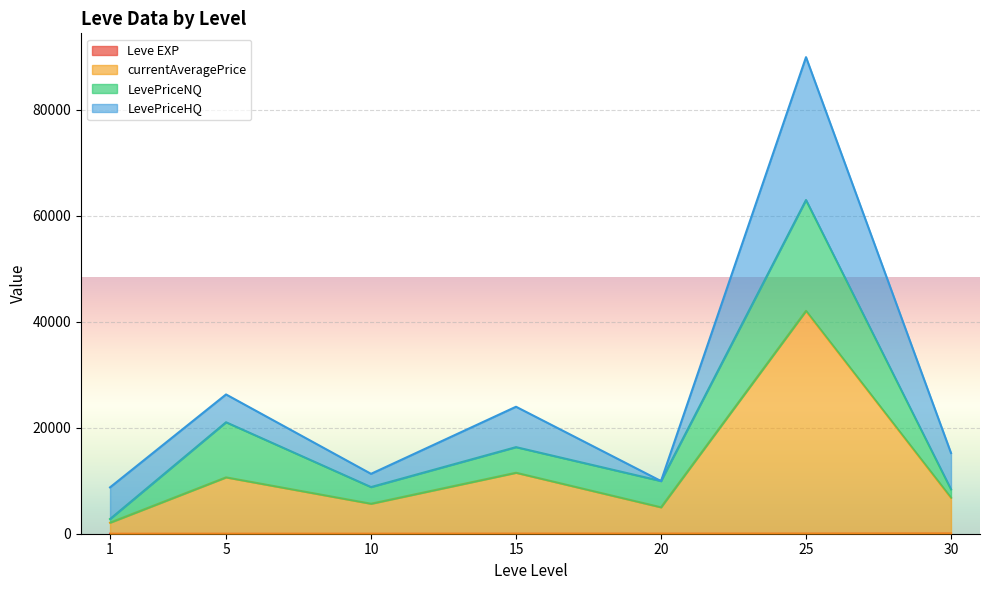

Rank the series by their maximum value, from highest to lowest.

currentAveragePrice, LevePriceHQ, LevePriceNQ, Leve EXP